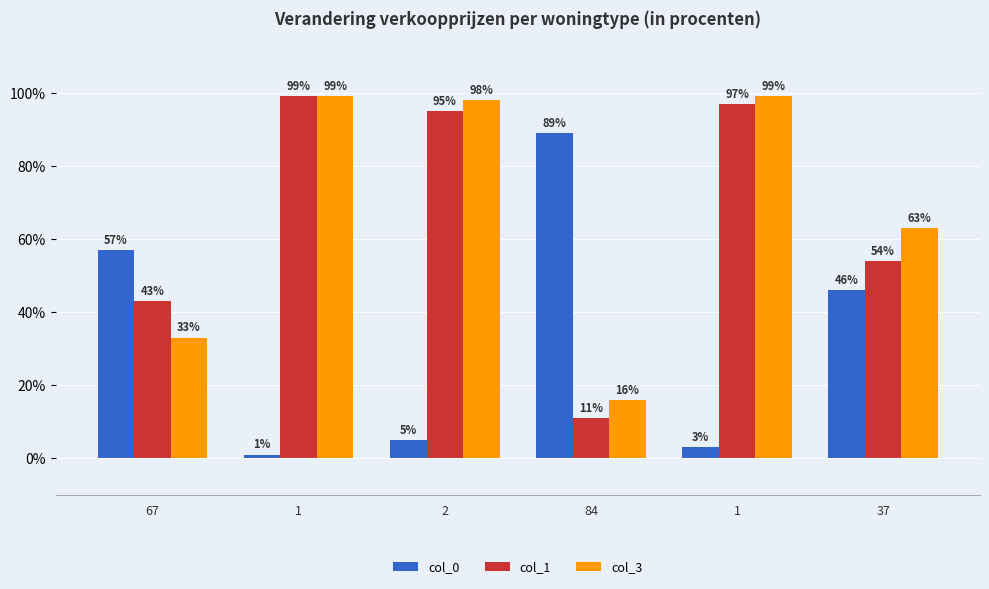

At 1, list the series in order from largest to smallest.

col_1, col_3, col_0